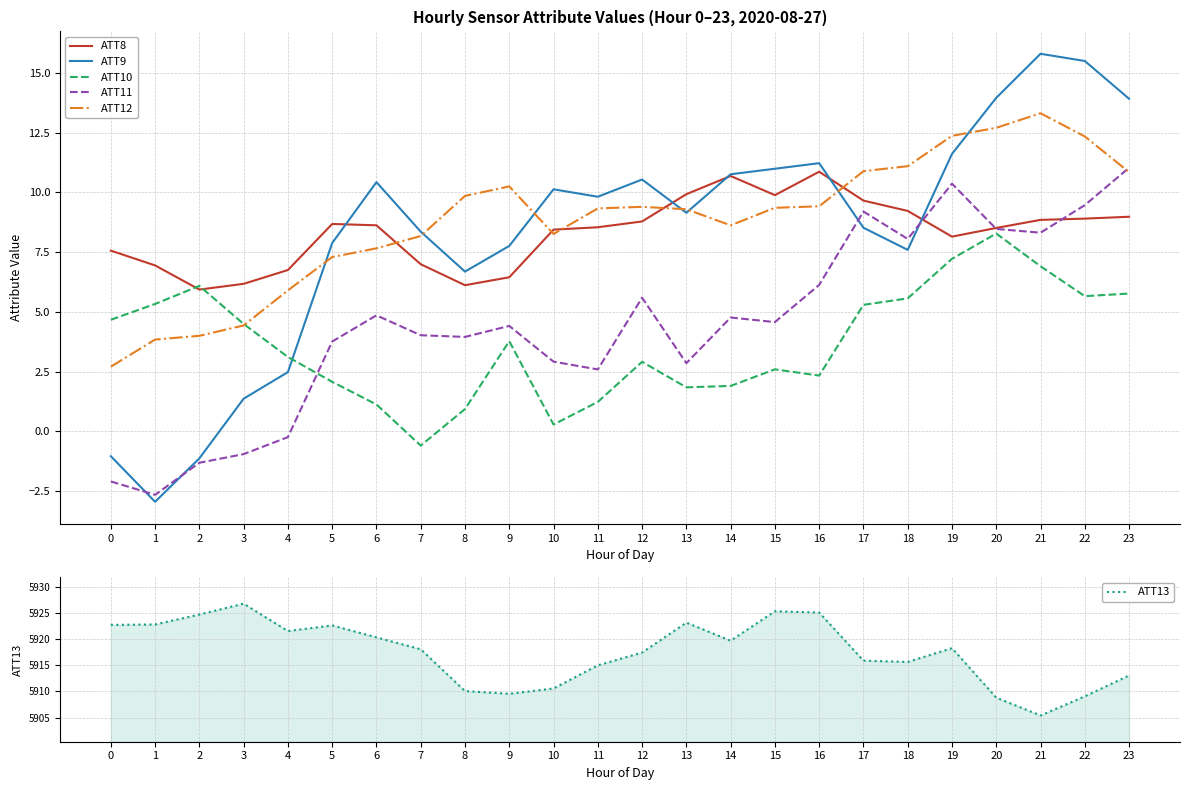

True or false: ATT9 and ATT12 intersect in this chart.

True